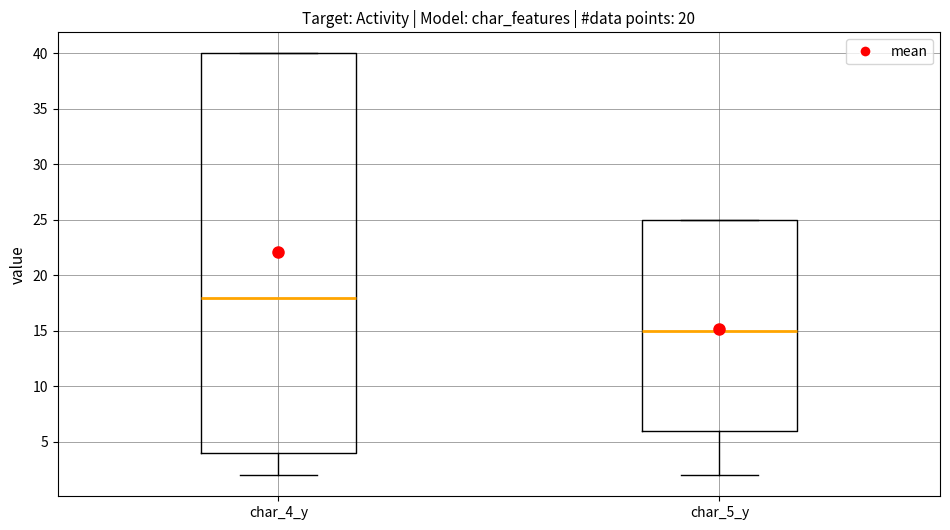

Where does the median line of the box for char_5_y sit on the y-axis? The values are not printed on the chart, so give them approximately, as read against the axis.

15